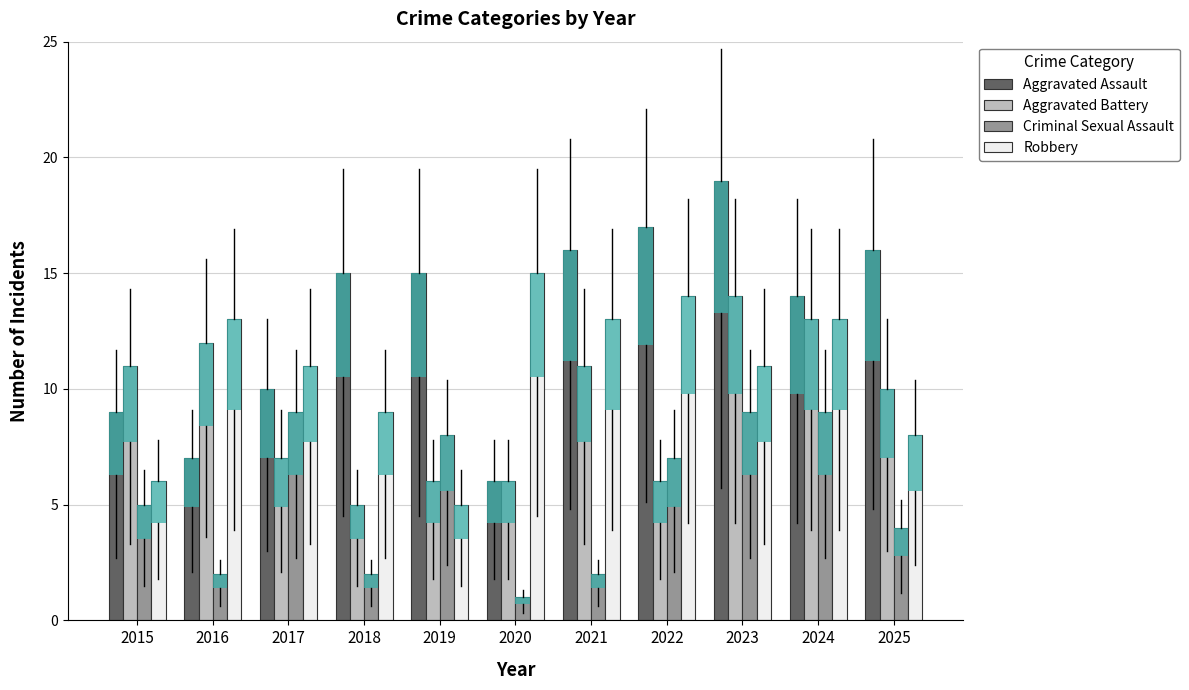

What is the difference between the maximum and second lowest values in the Criminal Sexual Assault series?

7